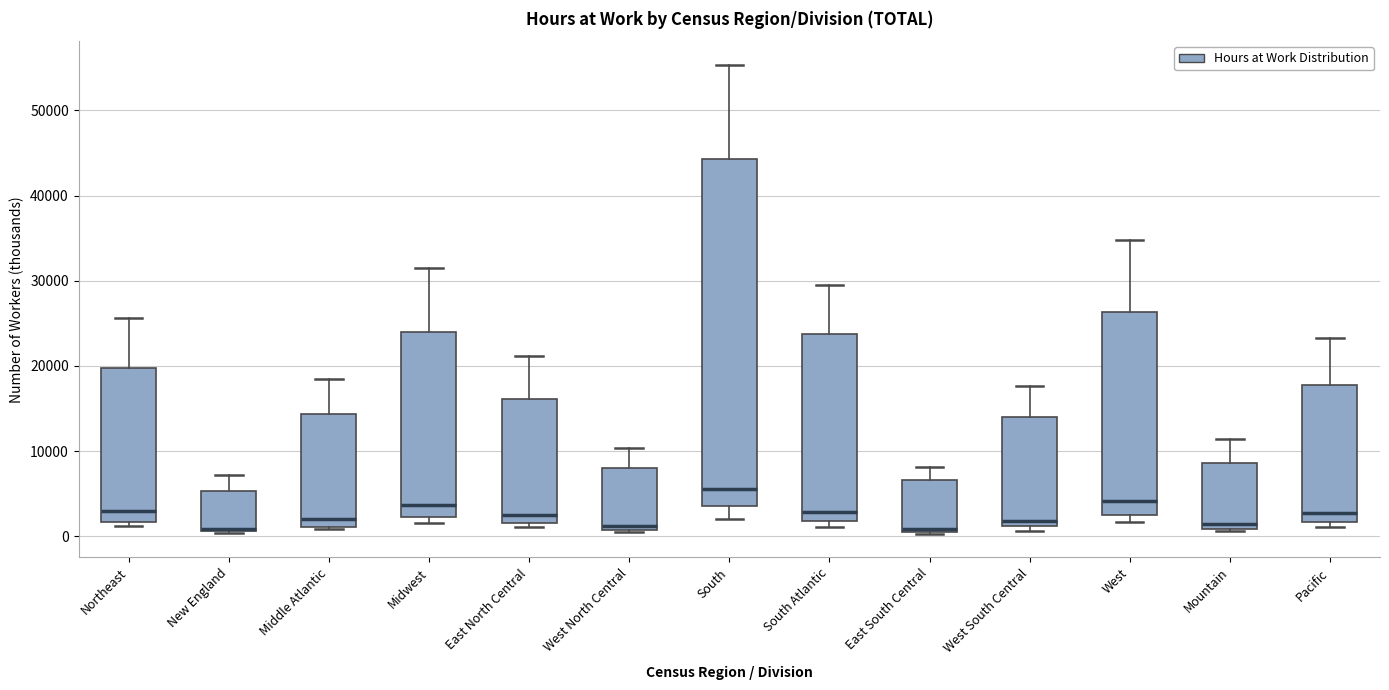

Reading left to right, read every box against the y-axis: the position of its median line, the range the box covers, and the ends of its whiskers. The values are not printed on the chart, so give them approximately, as read against the axis.

Northeast: median 3000, box 2000 to 20000, whiskers 1000 to 26000
New England: median 1000, box 1000 to 5000, whiskers 0 to 7000
Middle Atlantic: median 2000, box 1000 to 14000, whiskers 1000 to 18000
Midwest: median 4000, box 2000 to 24000, whiskers 2000 (just below the box's lower edge) to 32000
East North Central: median 3000, box 2000 to 16000, whiskers 1000 to 21000
West North Central: median 1000 (just above the box's lower edge), box 1000 to 8000, whiskers 1000 to 10000
South: median 5000, box 4000 to 44000, whiskers 2000 to 55000
South Atlantic: median 3000, box 2000 to 24000, whiskers 1000 to 29000
East South Central: median 1000 (just above the box's lower edge), box 1000 to 7000, whiskers 0 to 8000
West South Central: median 2000, box 1000 to 14000, whiskers 1000 (just below the box's lower edge) to 18000
West: median 4000, box 3000 to 26000, whiskers 2000 to 35000
Mountain: median 1000 (just above the box's lower edge), box 1000 to 9000, whiskers 1000 to 11000
Pacific: median 3000, box 2000 to 18000, whiskers 1000 to 23000